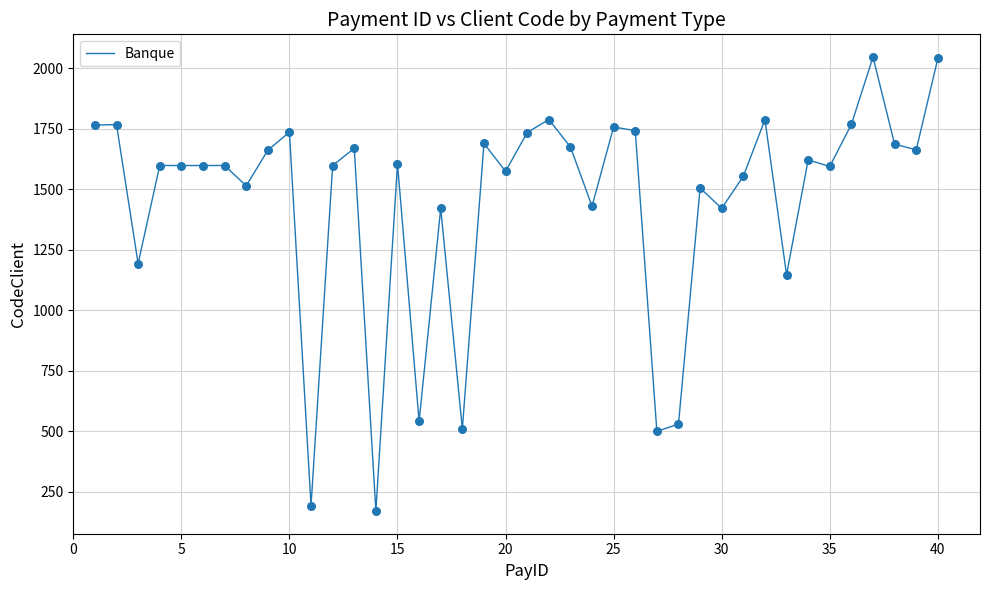

What is the greatest value displayed?

2046